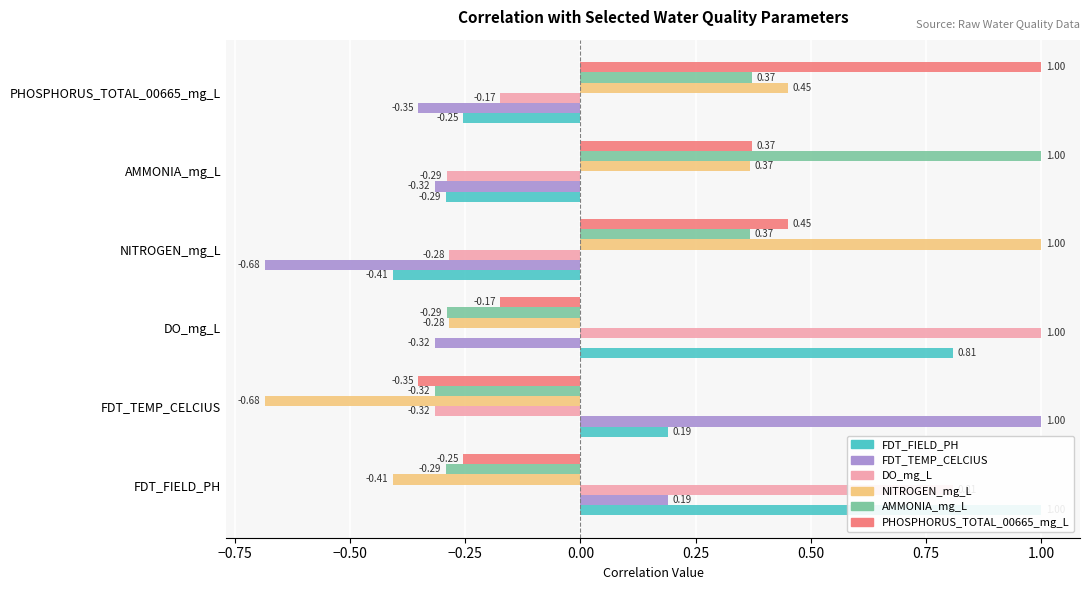

The value of AMMONIA_mg_L at FDT_TEMP_CELCIUS is -0.3. True or false?

True